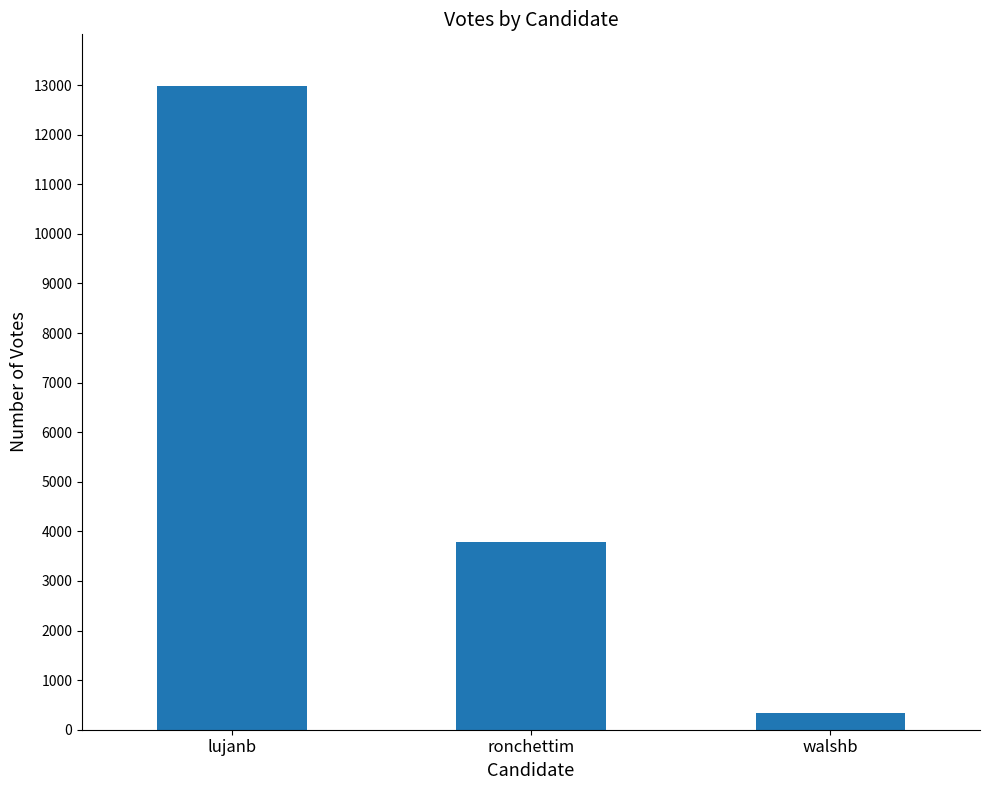

At which category does the chart reach its minimum across all series?

walshb